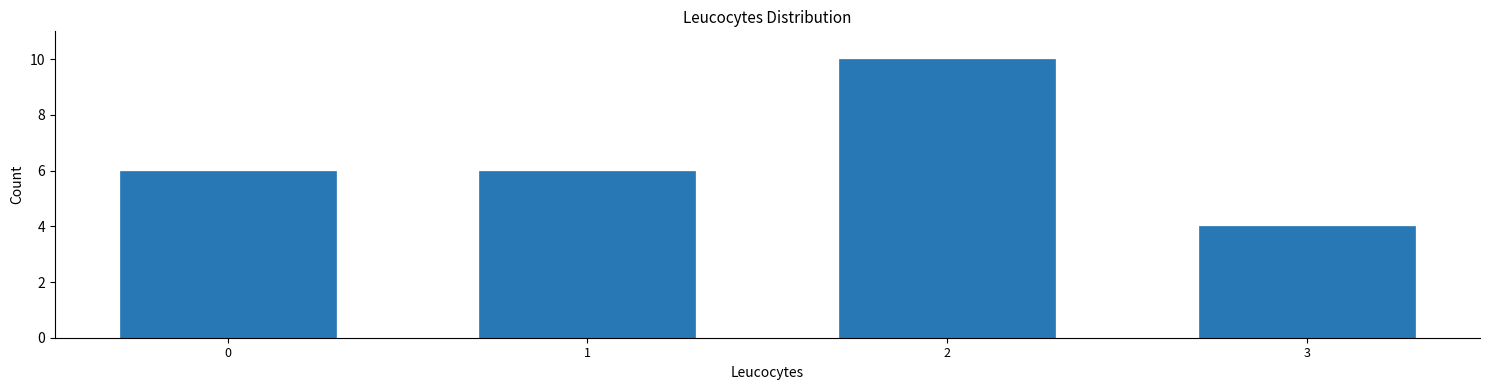

Reading right to left, extract all data points from this chart.

3=4	2=10	1=6	0=6